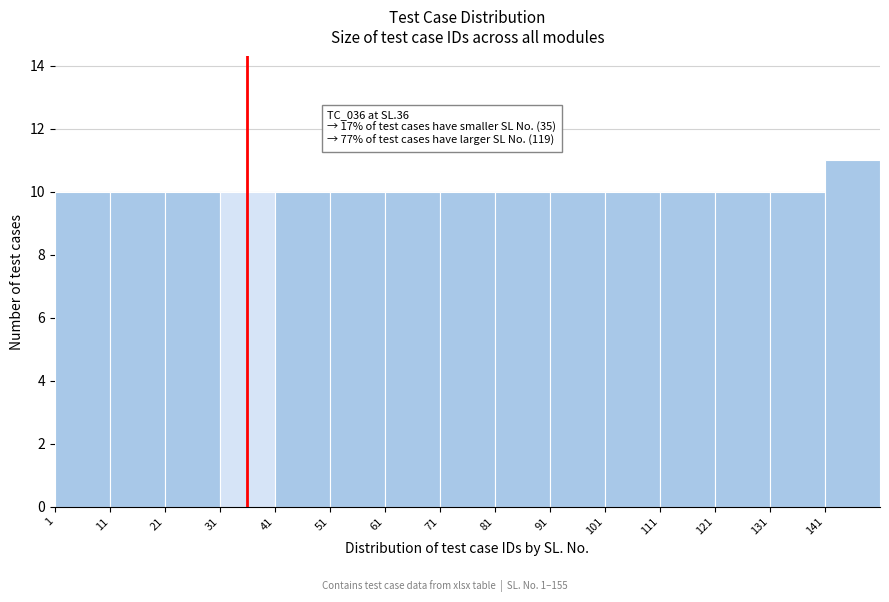

Over which range of the x-axis is the bar tallest?

141 to 151